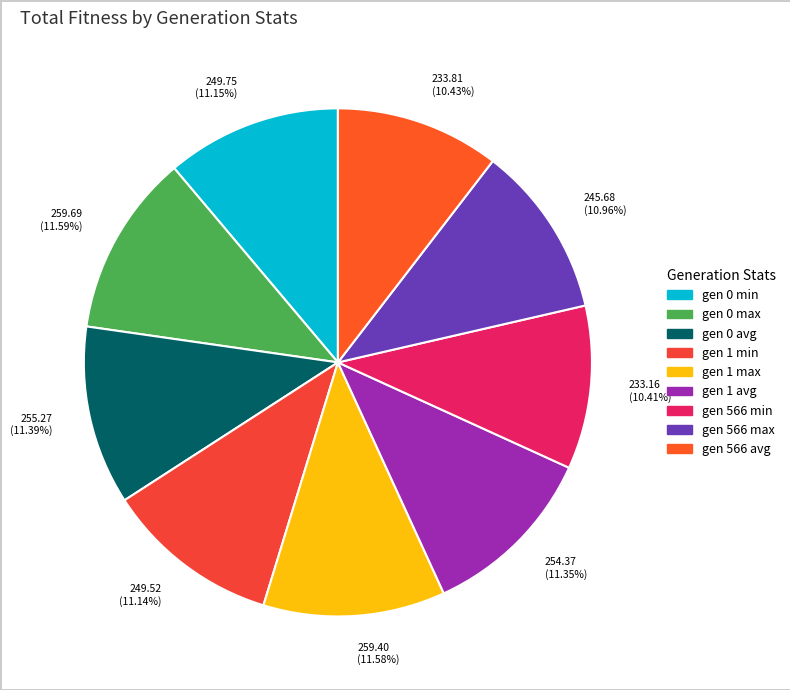

Count the number of slices in the pie.

9